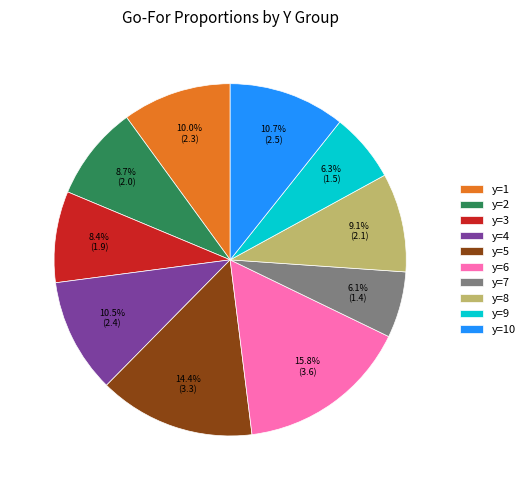

To the nearest percent, what is the difference between the y=5 and y=3 slice percentages?

6%